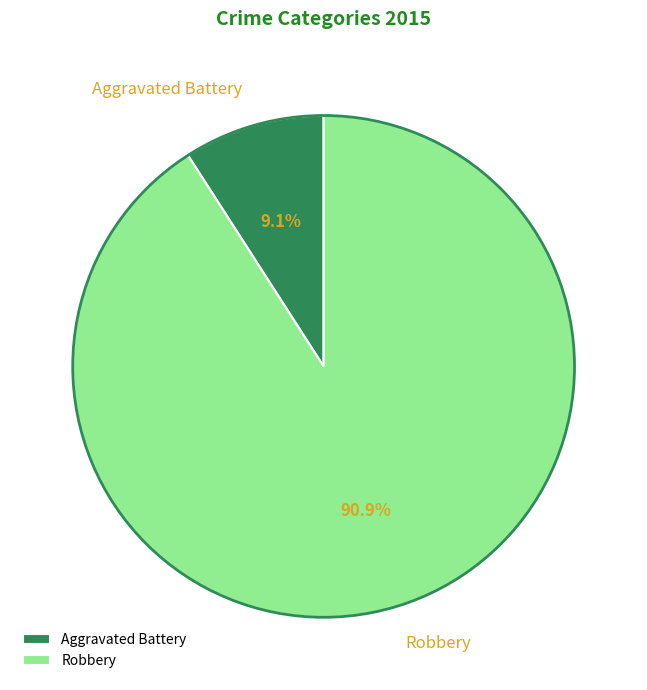

Between Robbery and Aggravated Battery, which is larger?

Robbery